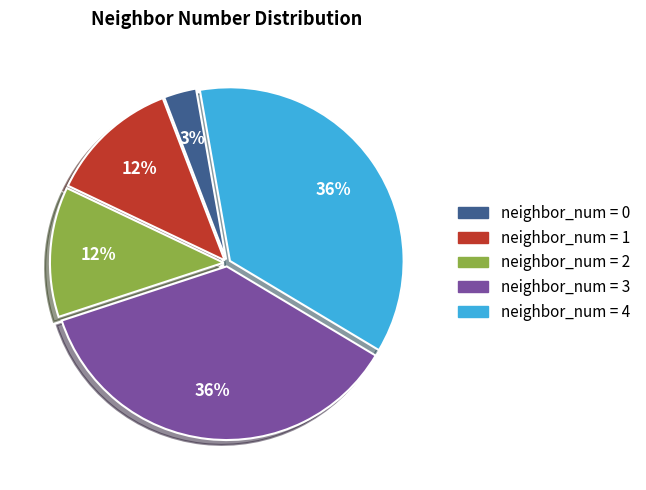

To the nearest percent, what is the average slice percentage?

20%